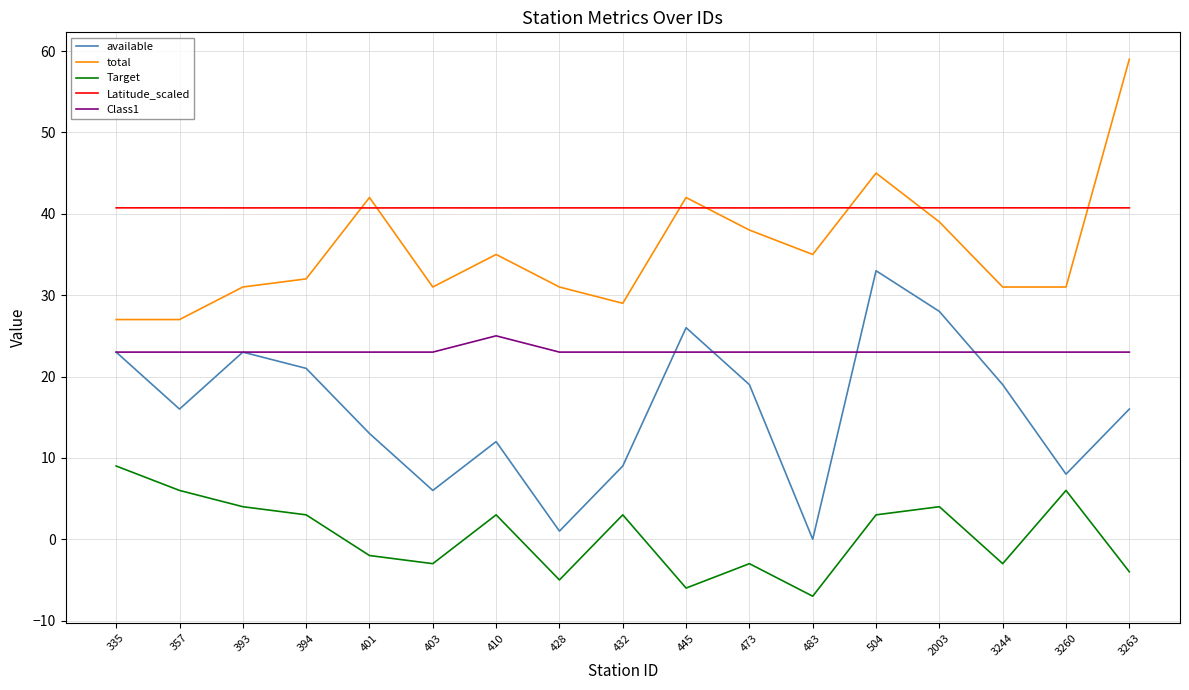

What is the lowest value of the Latitude_scaled series?

40.7